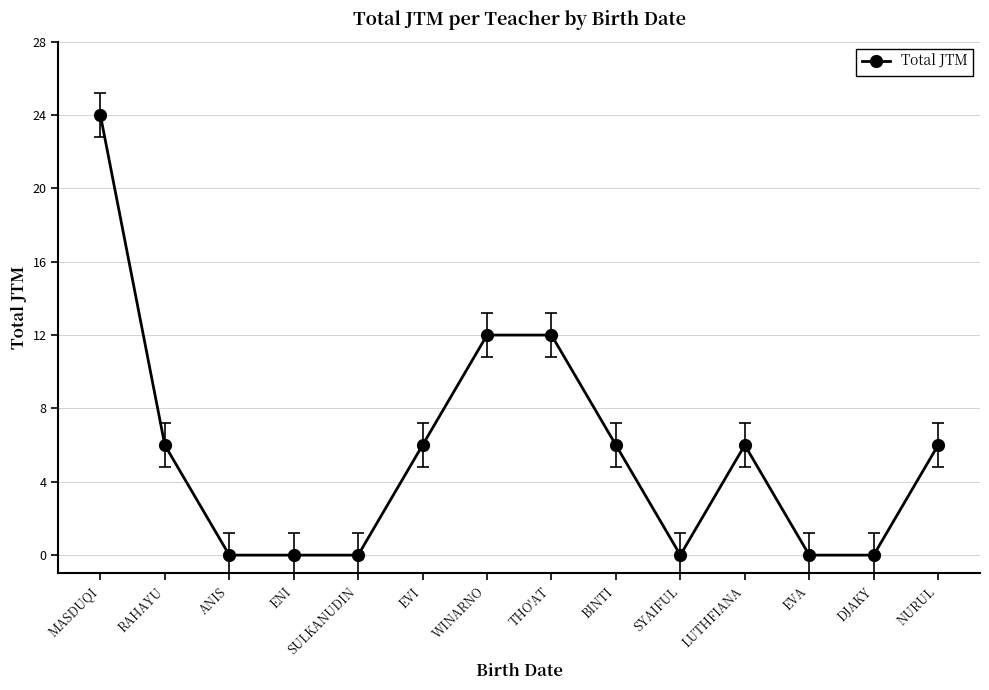

Which label corresponds to the largest value in the chart?

MASDUQI